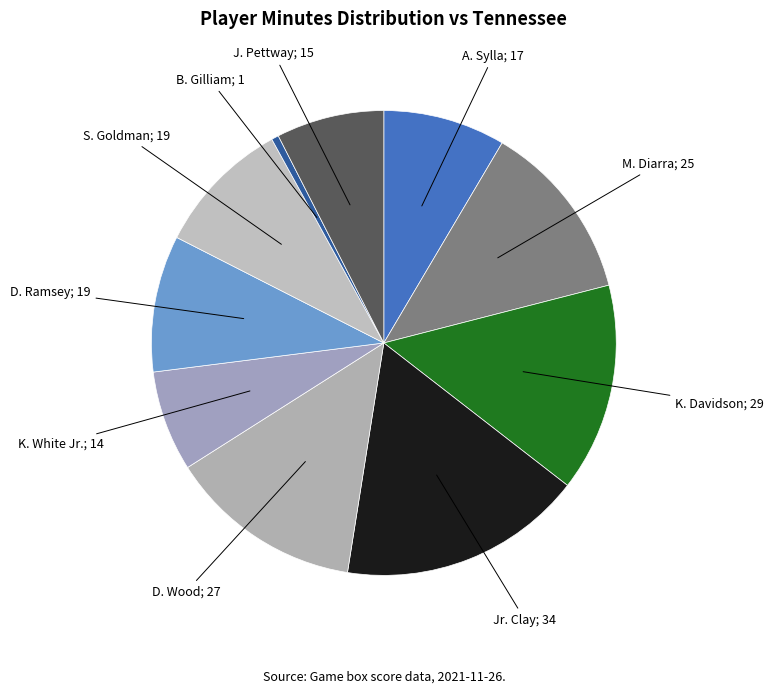

How many segments does this pie chart have?

10